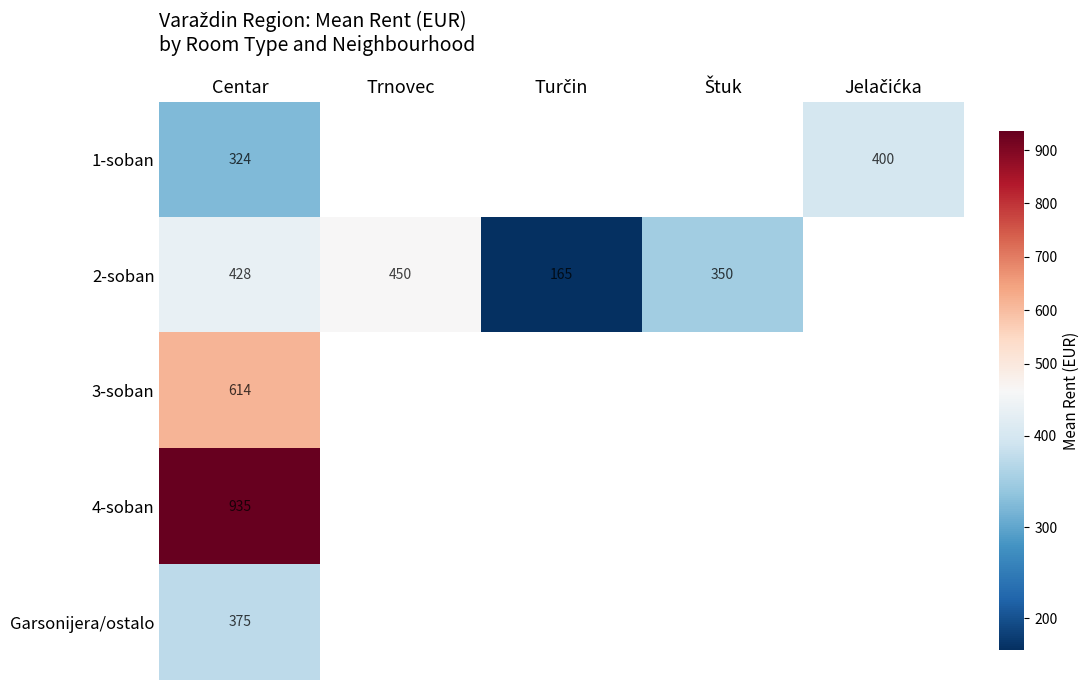

Count the number of data series in this chart.

5